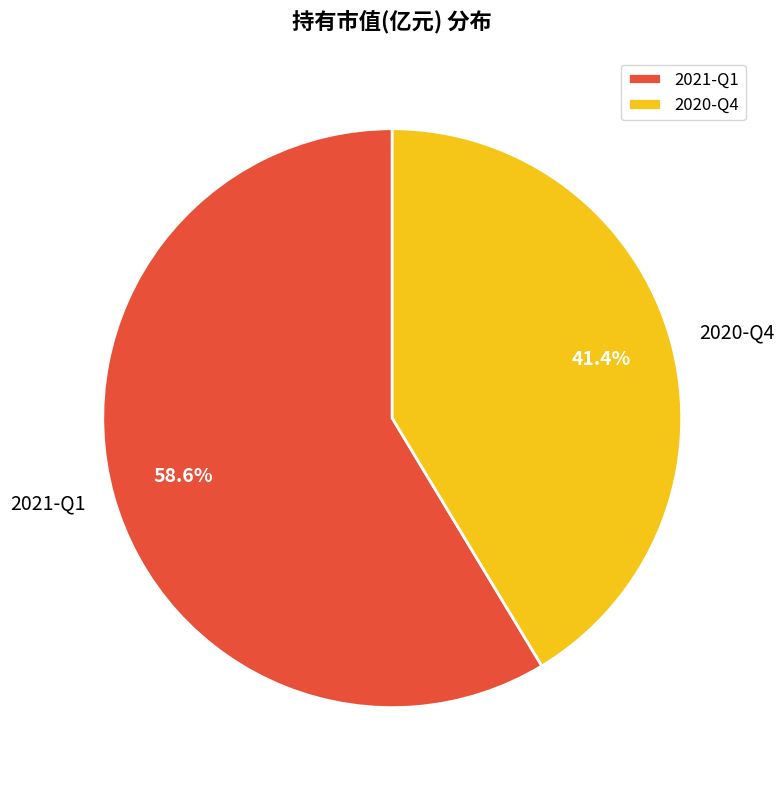

Count the number of slices in the pie.

2